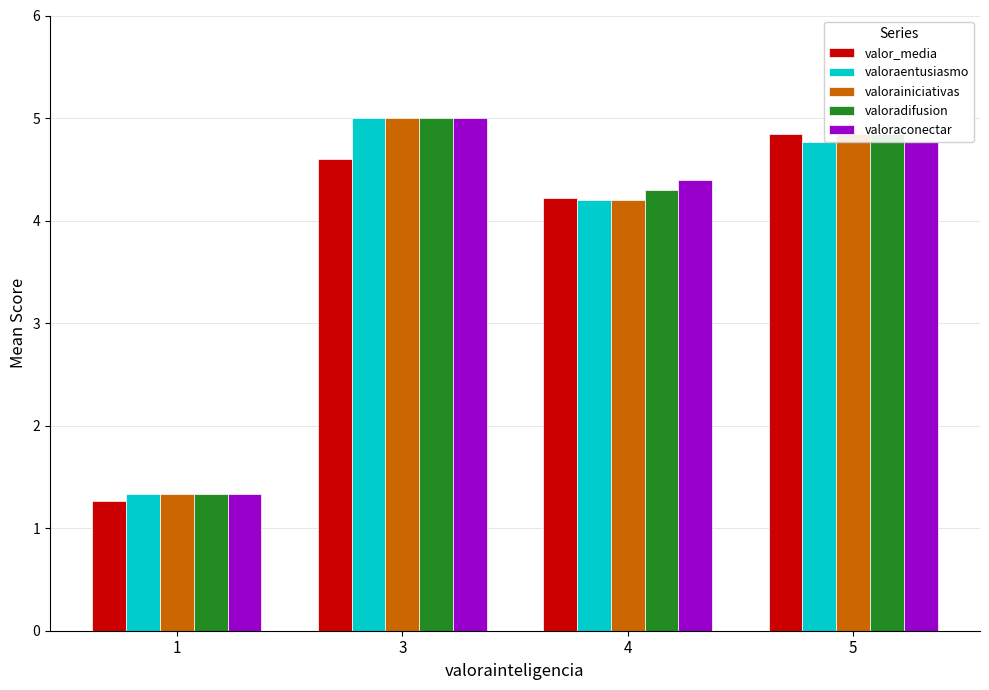

At which label does valor_media first exceed 4?

3